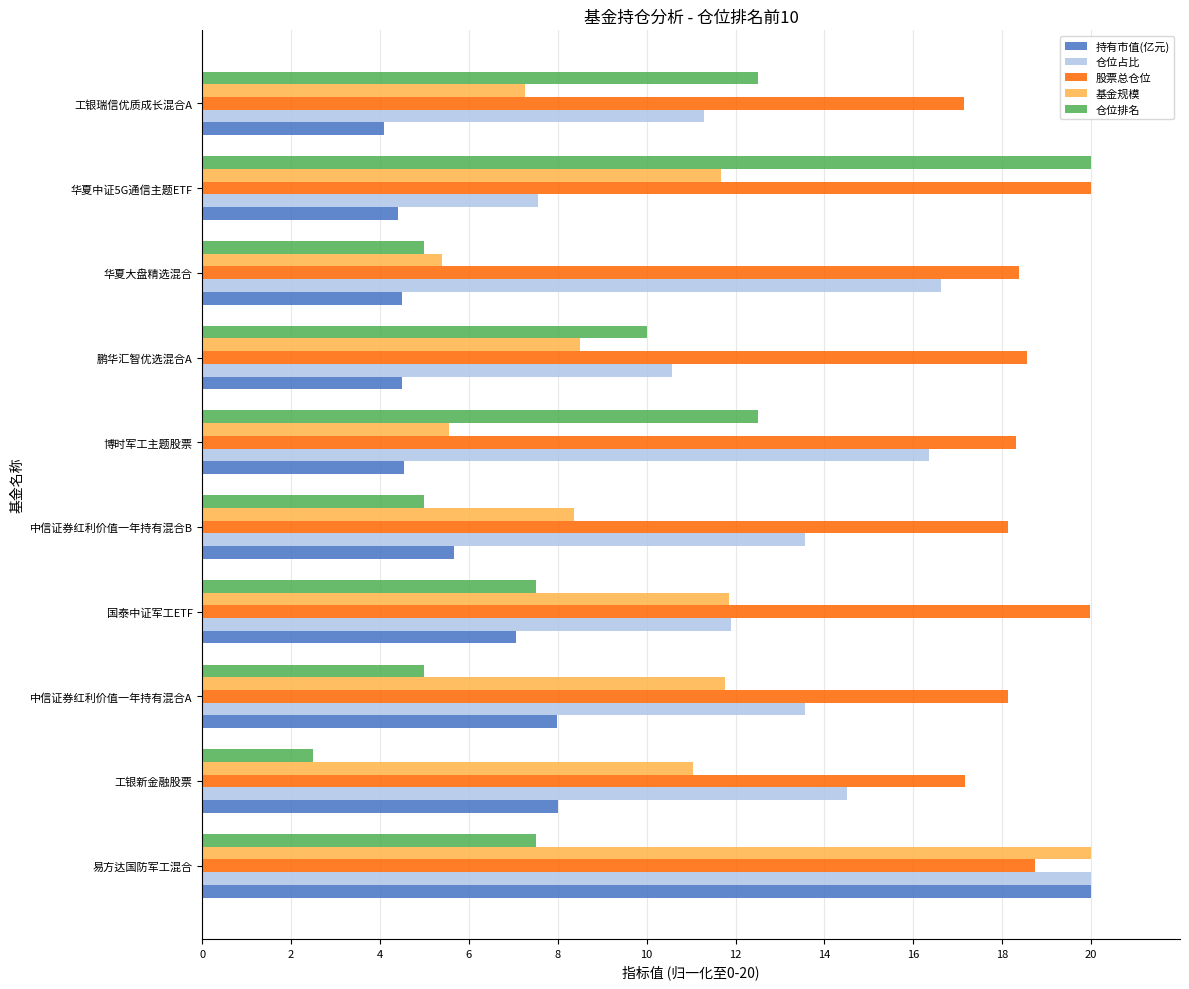

Which category has the lowest value in the 仓位占比 series?

华夏中证5G通信主题ETF